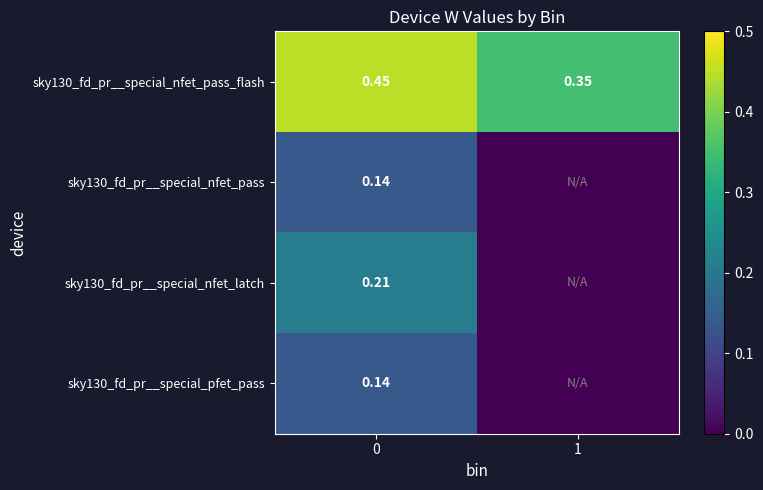

How many values in sky130_fd_pr__special_nfet_latch are above zero?

1